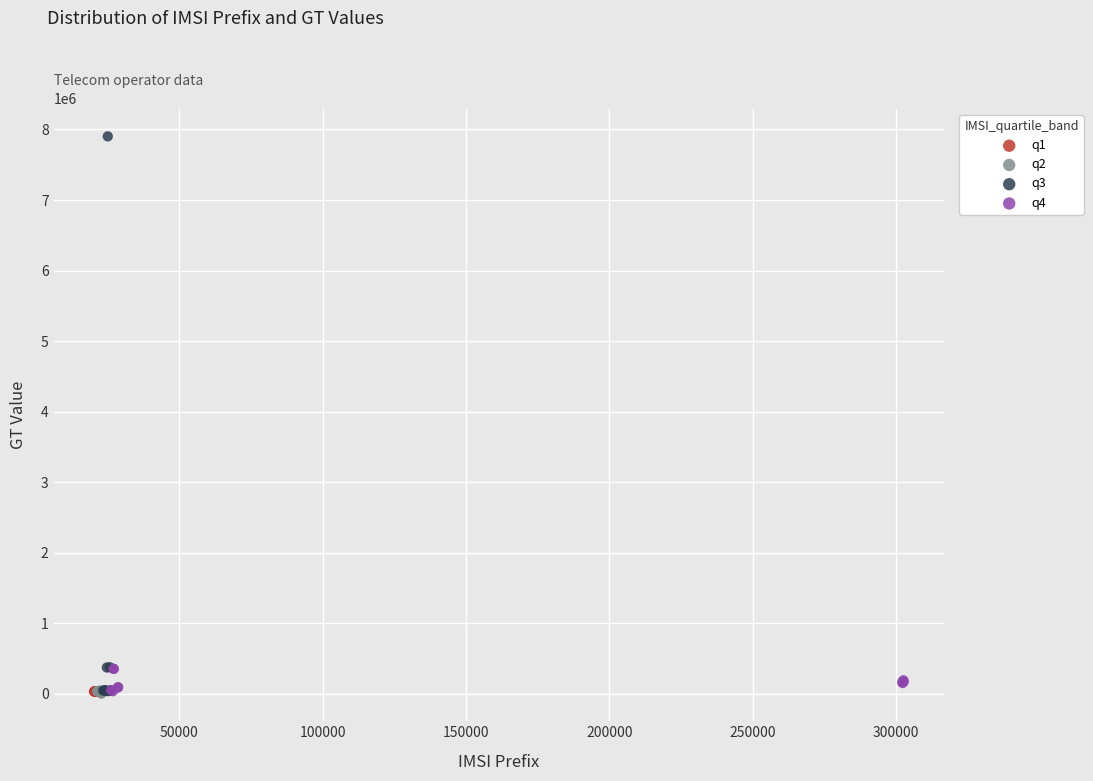

Which series contains the highest Y value?

q3